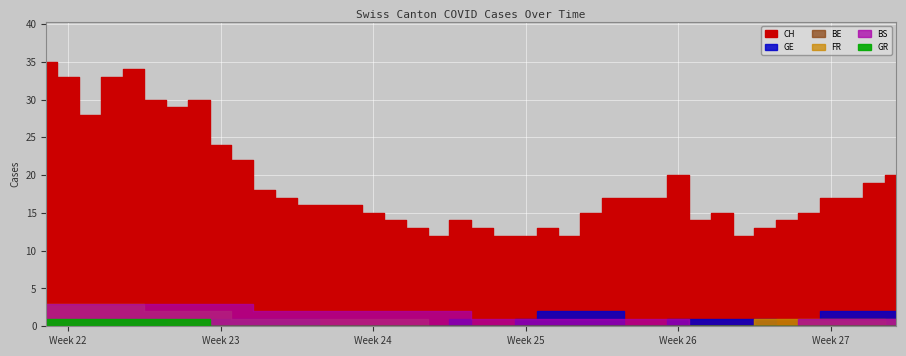

How many BS values are between 1 and 3?

35